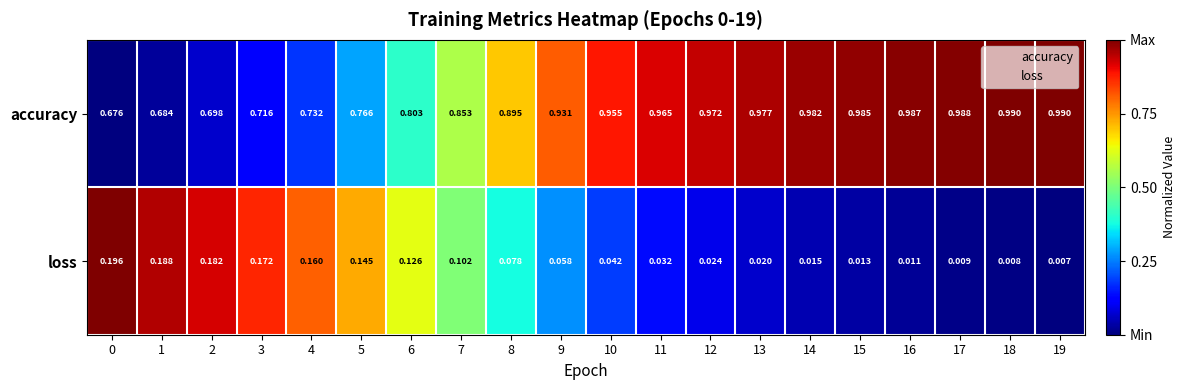

Rank the series by their average value, from highest to lowest.

accuracy, loss